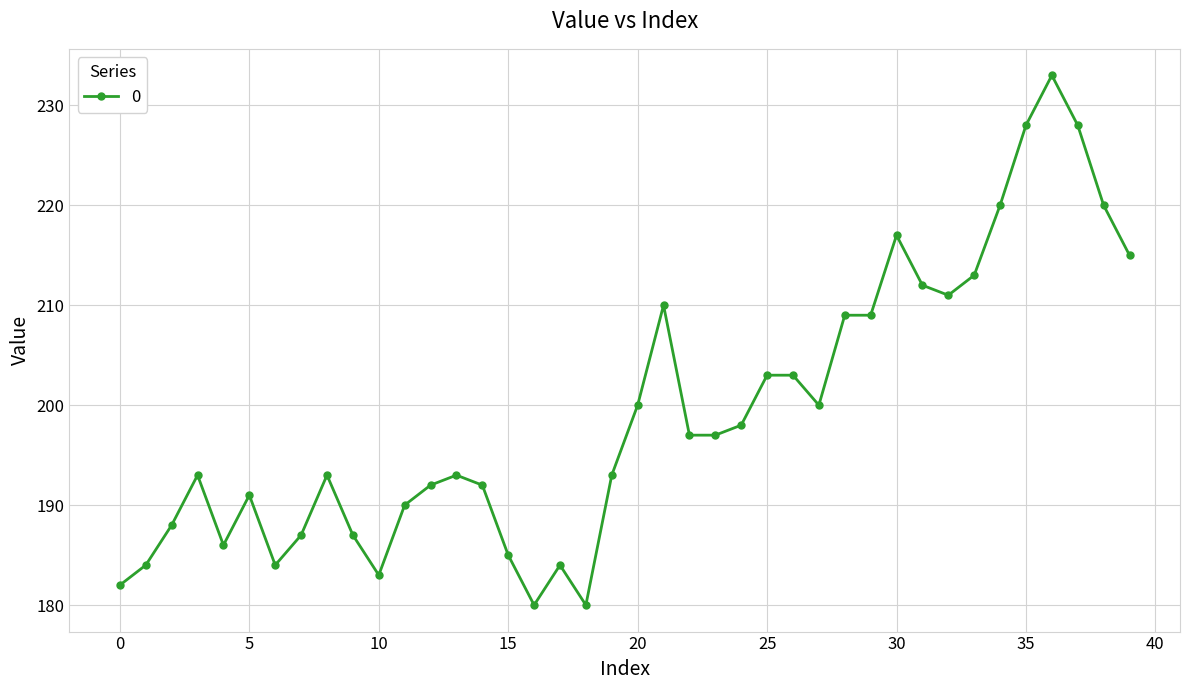

Reading left to right, what are all the values shown in this chart?

182	184	188	193	186	191	184	187	193	187	183	190	192	193	192	185	180	184	180	193	200	210	197	197	198	203	203	200	209	209	217	212	211	213	220	228	233	228	220	215